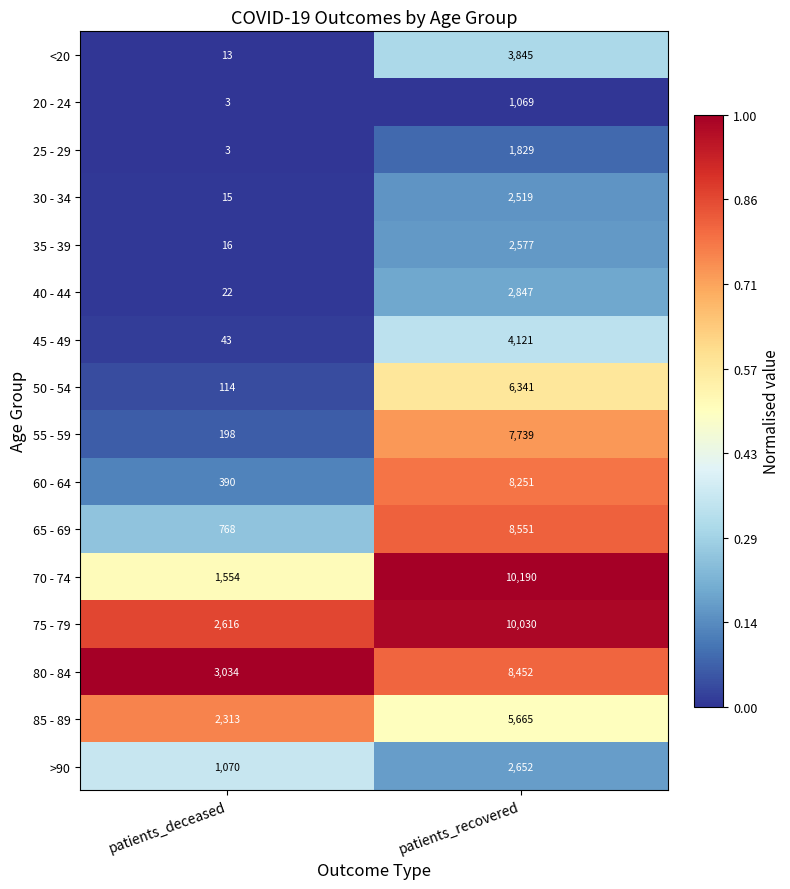

What is the spread (max minus min) of values at patients_deceased?

3031